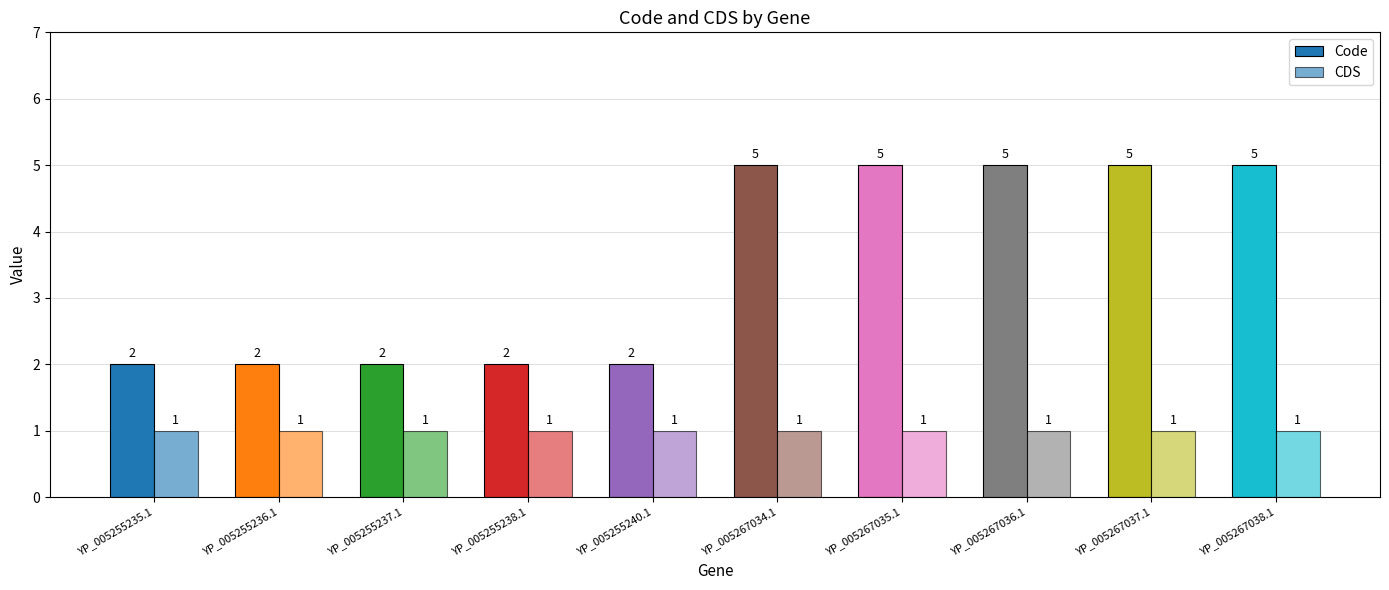

What is the total value across all series at YP_005255237.1?

3